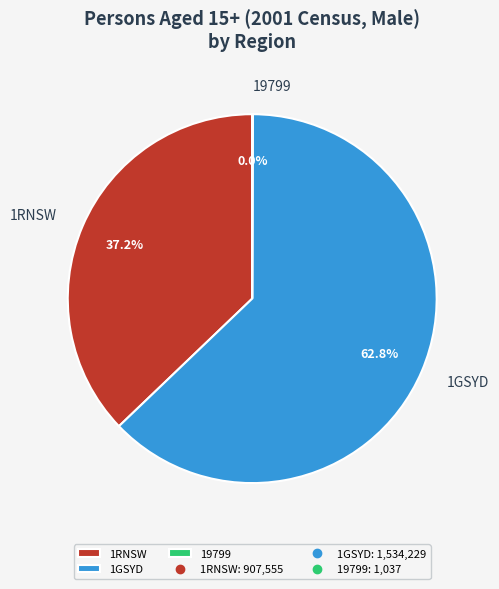

Which category has the biggest portion of the pie?

1GSYD